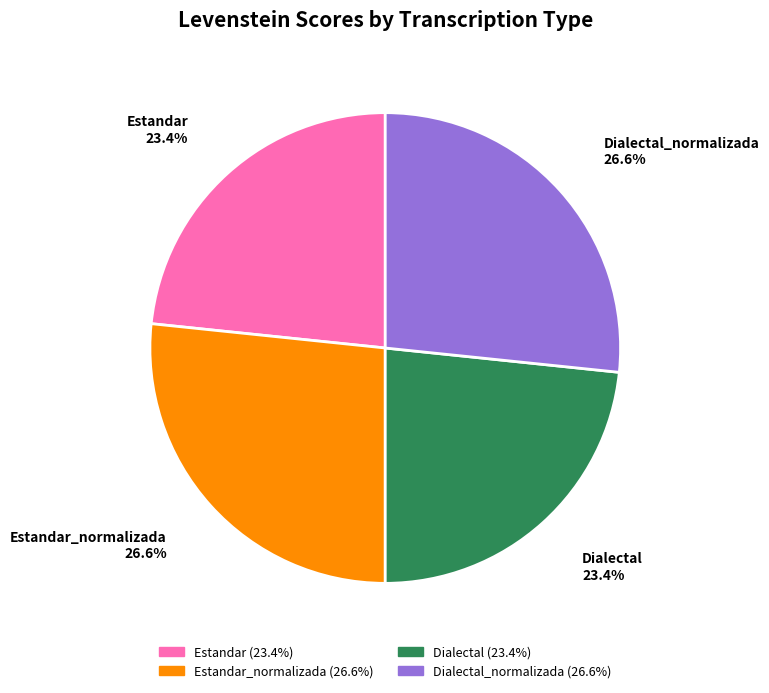

Count the number of slices in the pie.

4